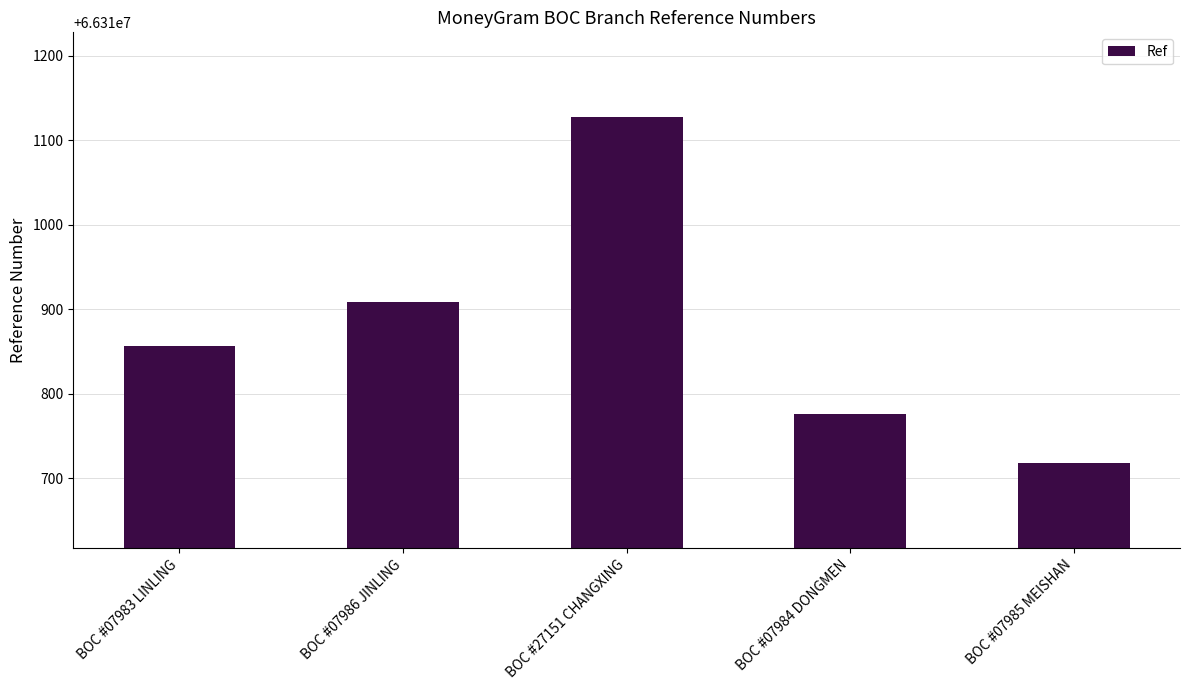

How many data points does each series have?

5